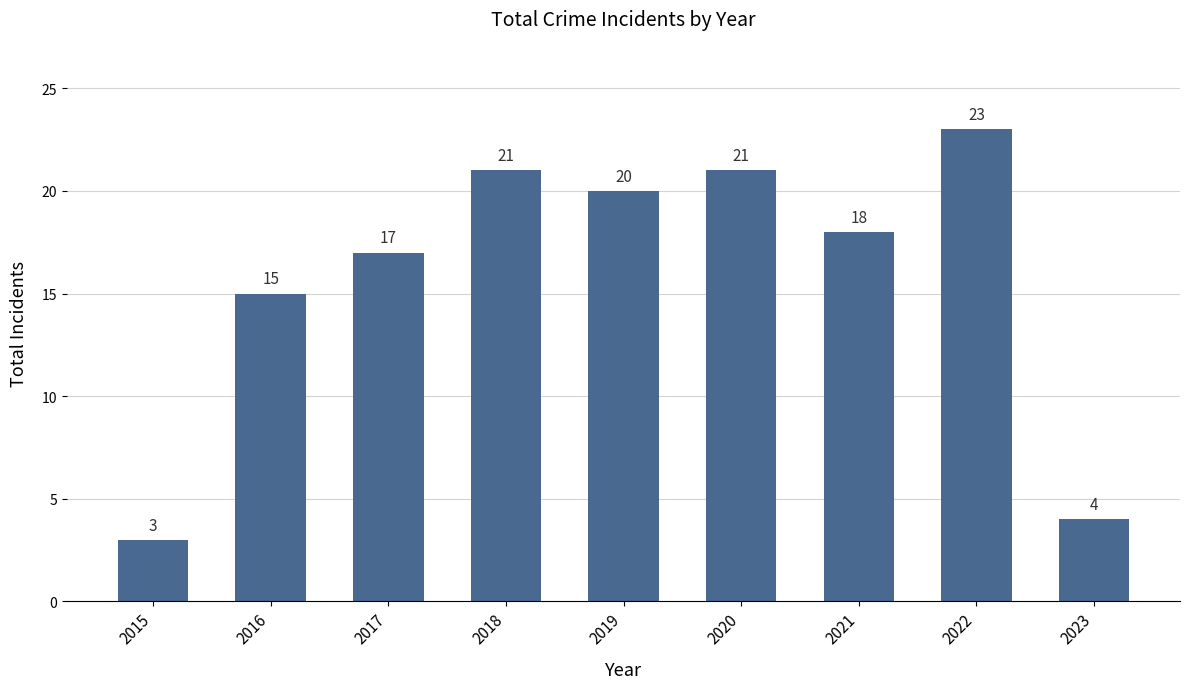

Which has a higher value, 2018 or 2017?

2018